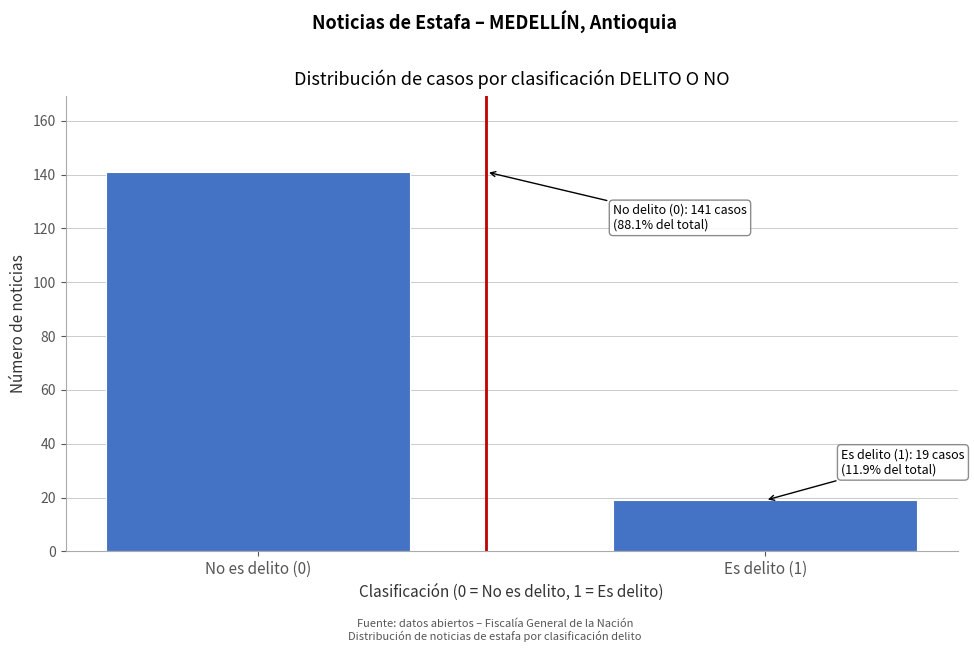

Reading left to right, transcribe all the data shown in this chart.

141	19